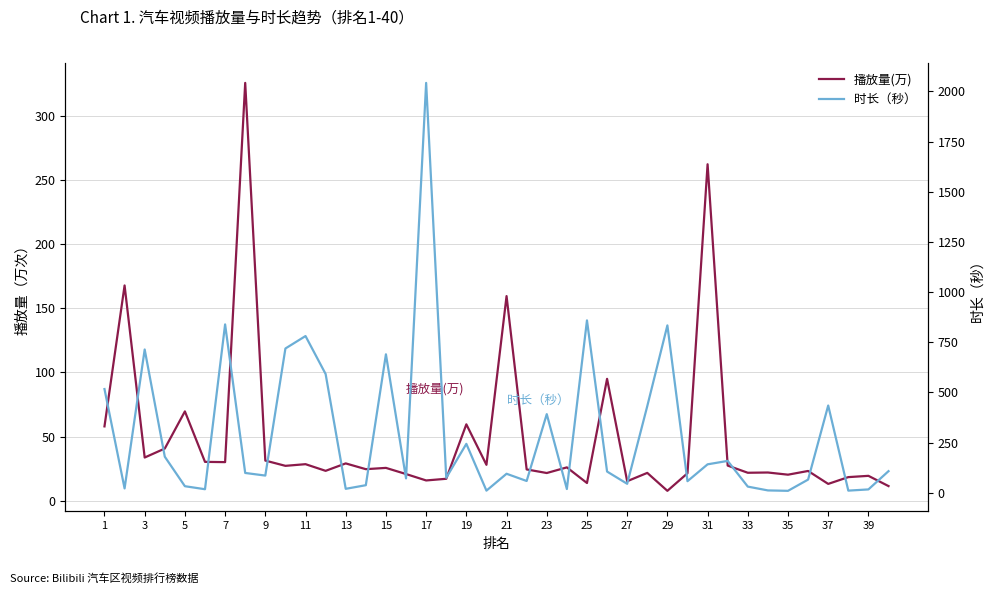

Is the value of 播放量(万) at 27 greater than the value of 时长（秒） at 26?

No